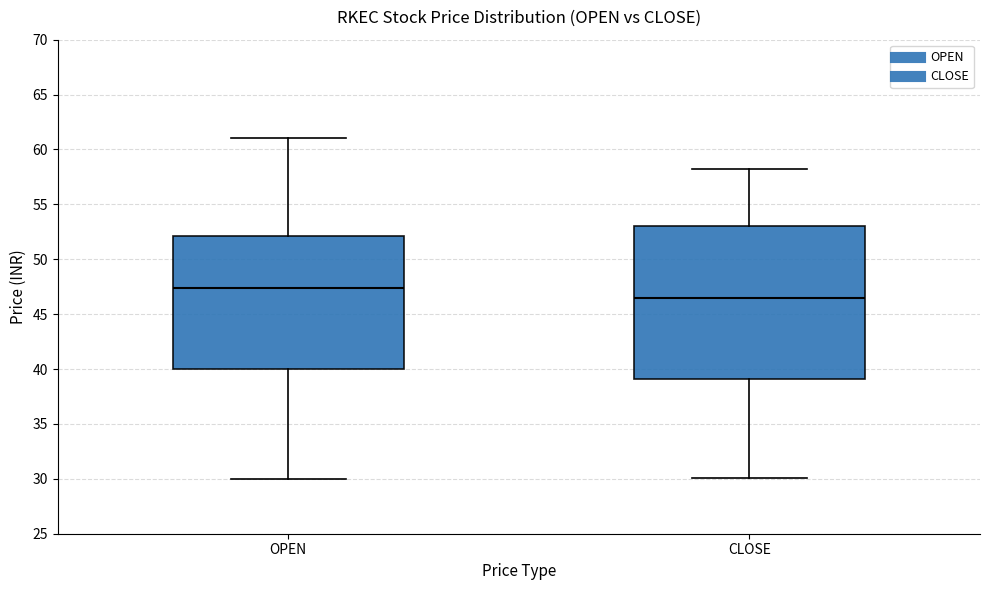

Which box's median line is the lowest?

CLOSE